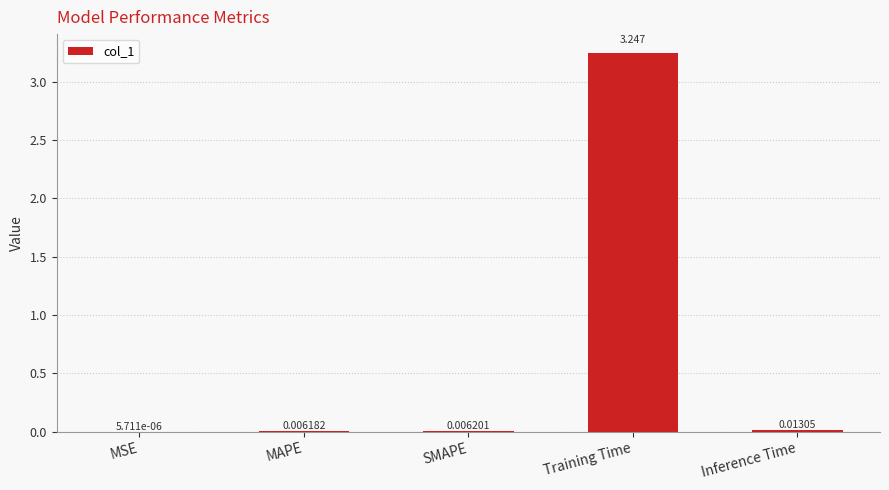

Which has a higher value, Training Time or MSE?

Training Time